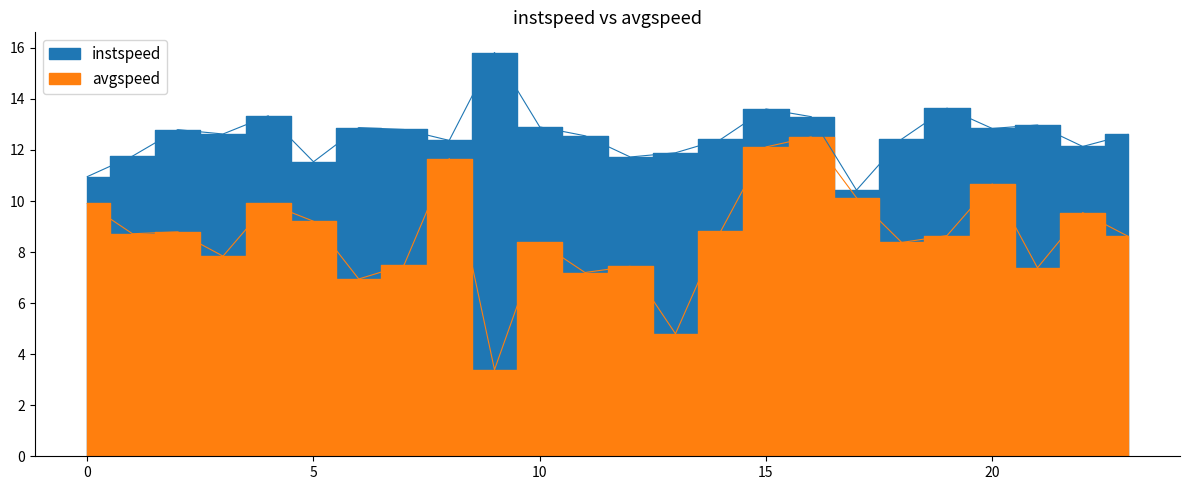

Is the value of avgspeed at 9.0 greater than the value of instspeed at 2.0?

No